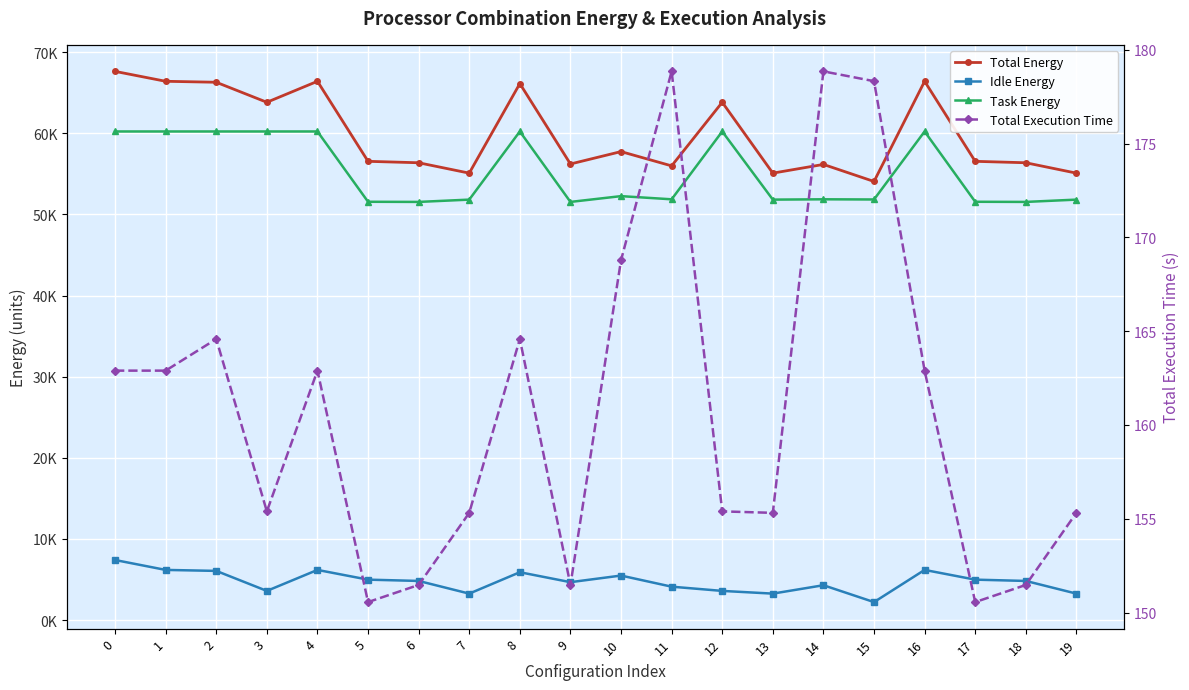

True or false: Total Energy and Idle Energy intersect in this chart.

False